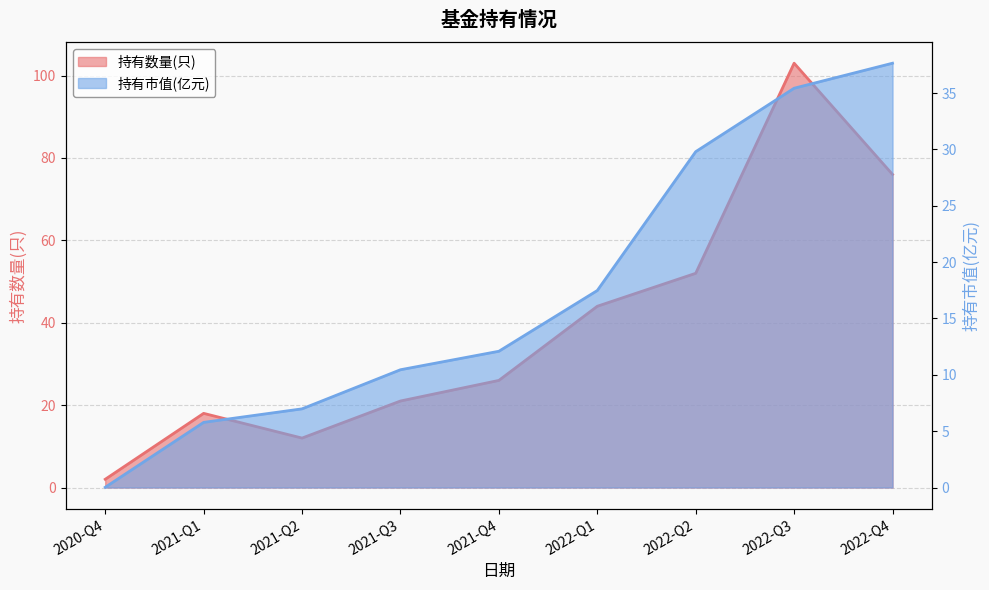

How many lines are shown in the chart?

2